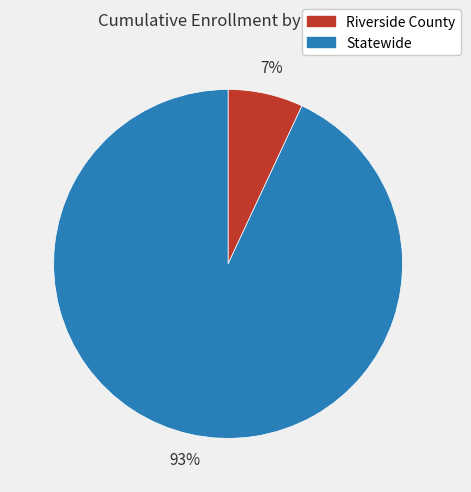

Between Riverside County and Statewide, which is larger?

Statewide